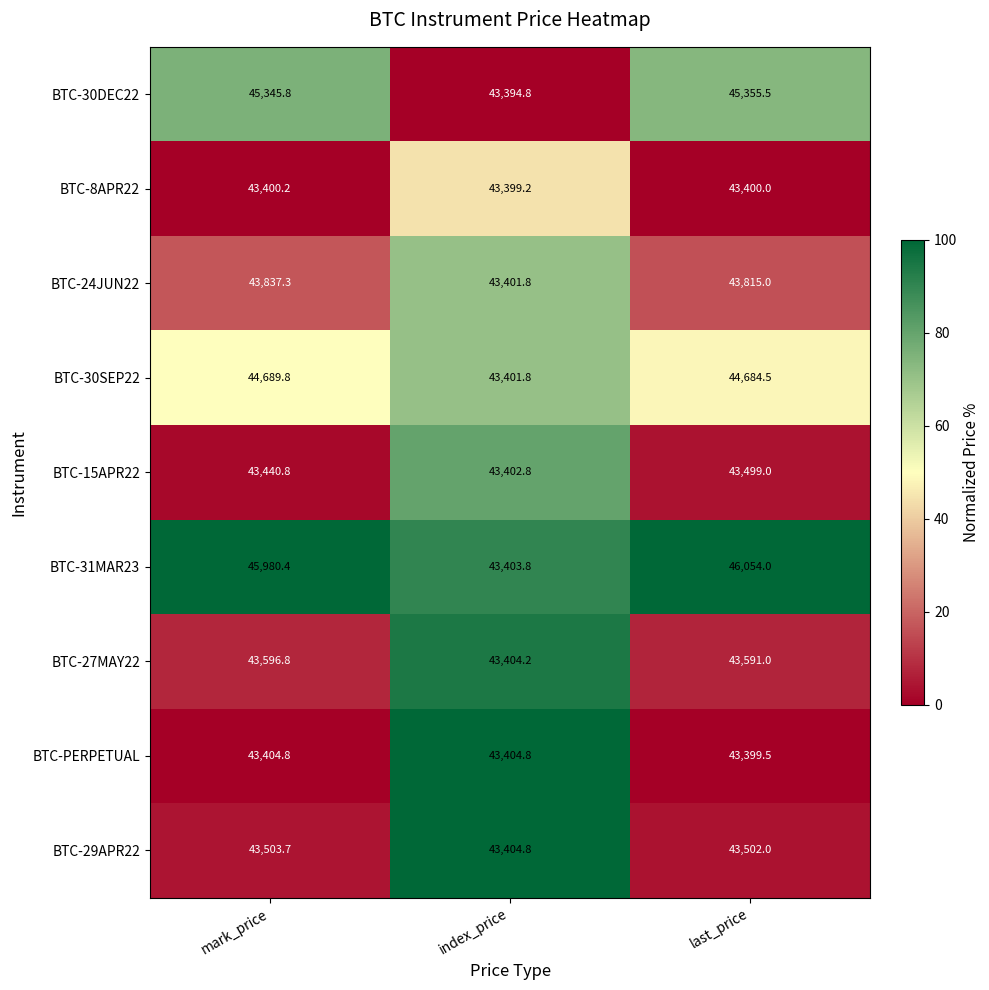

Reading left to right, what are all the values shown in this chart?

BTC-30DEC22: mark_price=45345.8	index_price=43394.8	last_price=45355.5
BTC-8APR22: mark_price=43400.2	index_price=43399.2	last_price=43400.0
BTC-24JUN22: mark_price=43837.3	index_price=43401.8	last_price=43815.0
BTC-30SEP22: mark_price=44689.8	index_price=43401.8	last_price=44684.5
BTC-15APR22: mark_price=43440.8	index_price=43402.8	last_price=43499.0
BTC-31MAR23: mark_price=45980.4	index_price=43403.8	last_price=46054.0
BTC-27MAY22: mark_price=43596.8	index_price=43404.2	last_price=43591.0
BTC-PERPETUAL: mark_price=43404.8	index_price=43404.8	last_price=43399.5
BTC-29APR22: mark_price=43503.7	index_price=43404.8	last_price=43502.0